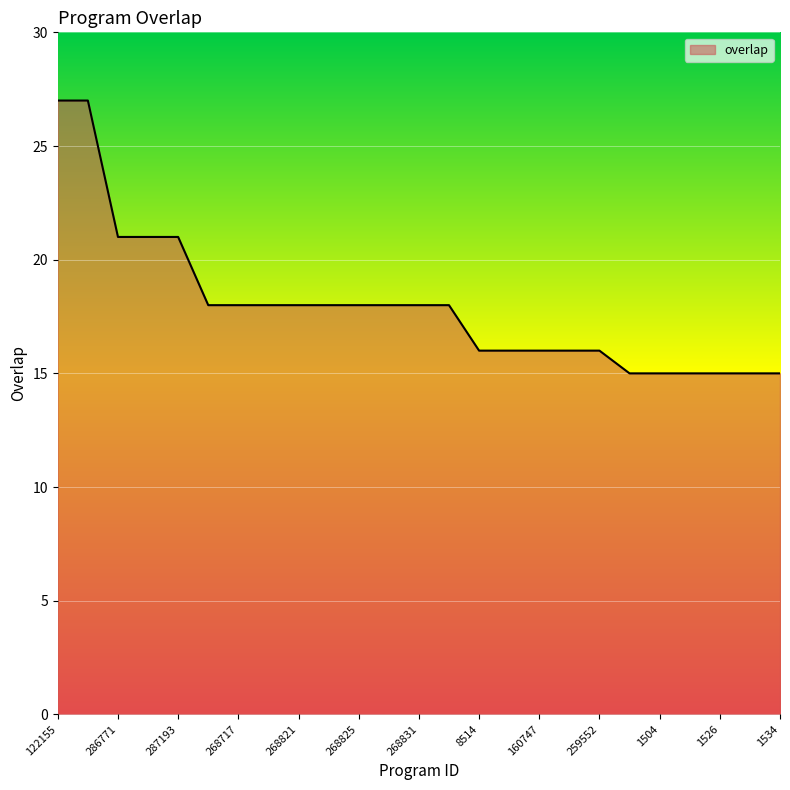

What is the minimum value shown in the chart?

15